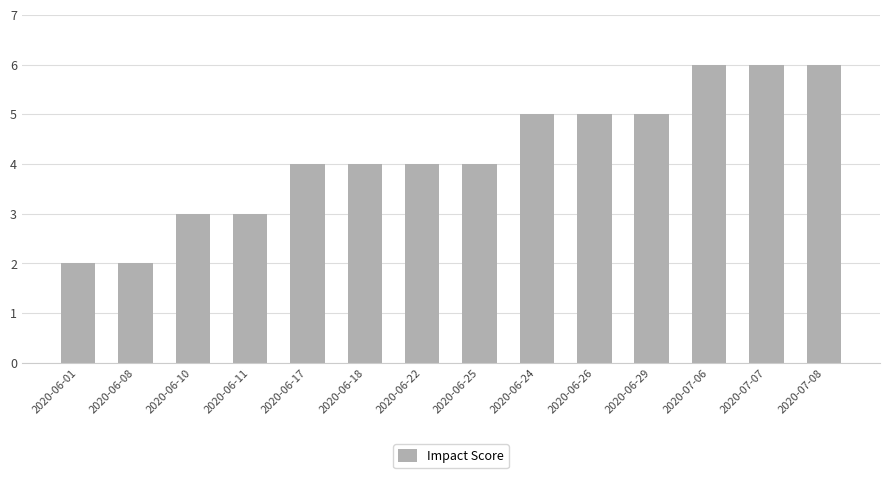

Reading left to right, what are all the values shown in this chart?

2020-06-01=2	2020-06-08=2	2020-06-10=3	2020-06-11=3	2020-06-17=4	2020-06-18=4	2020-06-22=4	2020-06-25=4	2020-06-24=5	2020-06-26=5	2020-06-29=5	2020-07-06=6	2020-07-07=6	2020-07-08=6